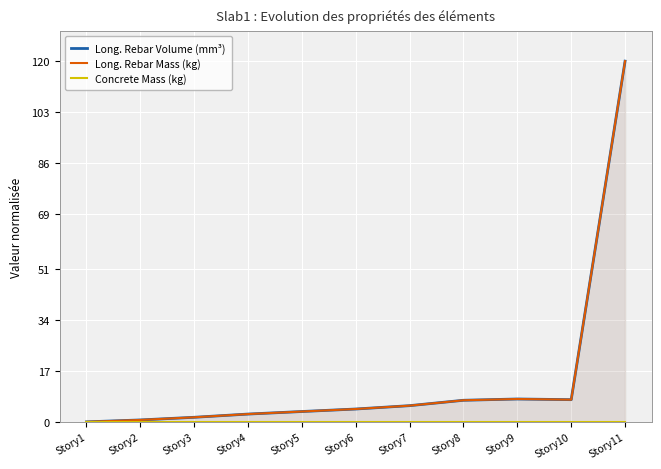

What is the sum of the Long. Rebar Volume (mm³) values at Story9 and Story6?

11.9